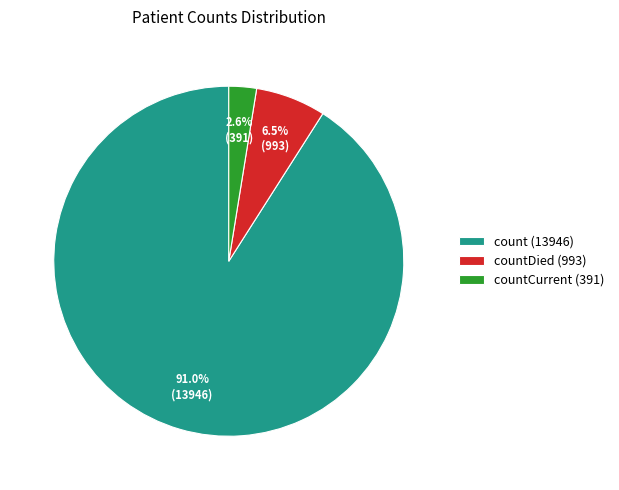

Rank the categories by value from highest to lowest.

count (13946), countDied (993), countCurrent (391)